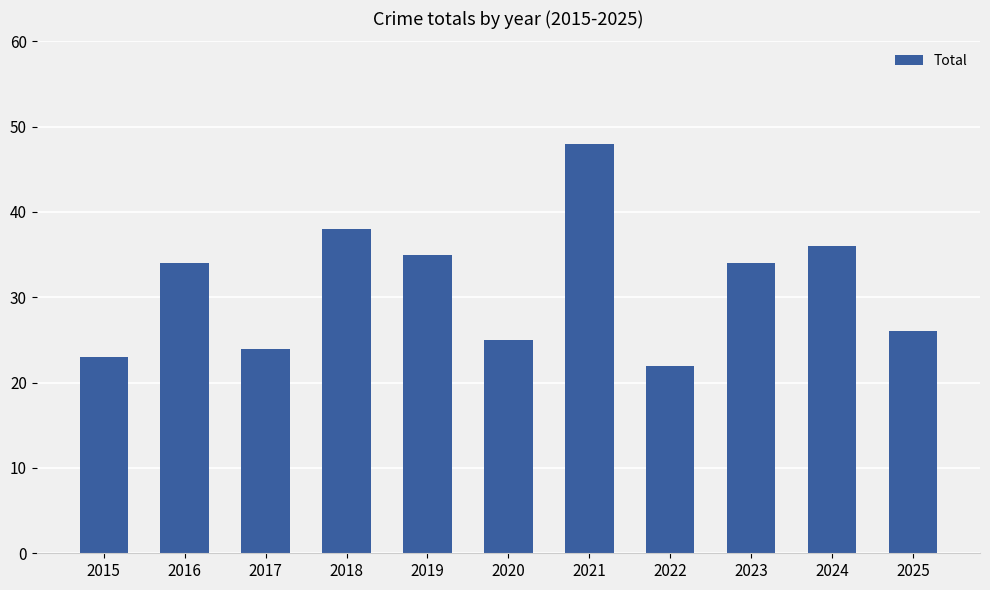

What is the change in value from 2018 to 2021?

+10